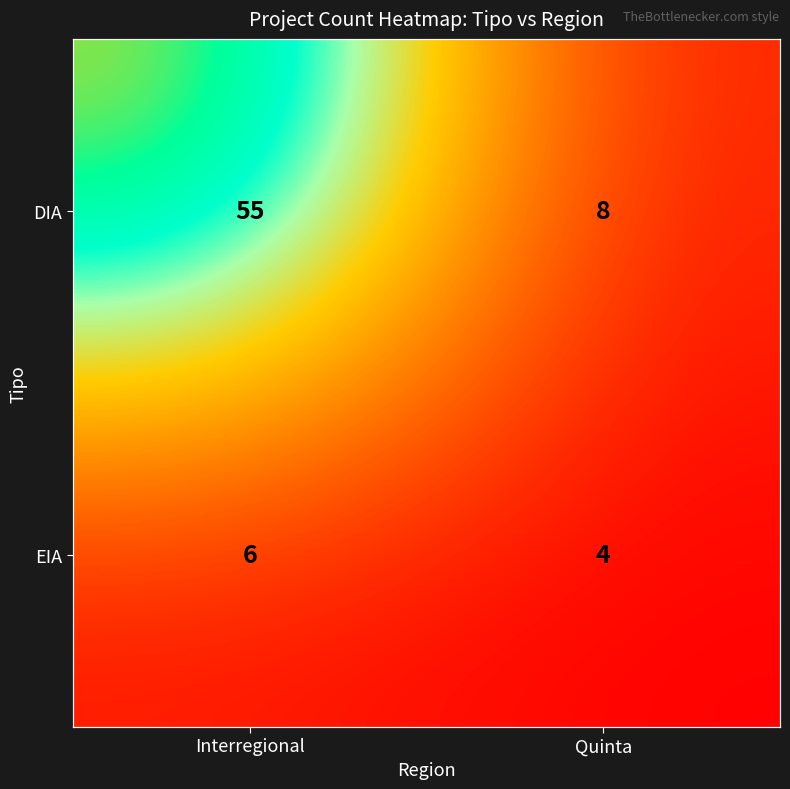

How many DIA values are between 8 and 55?

2